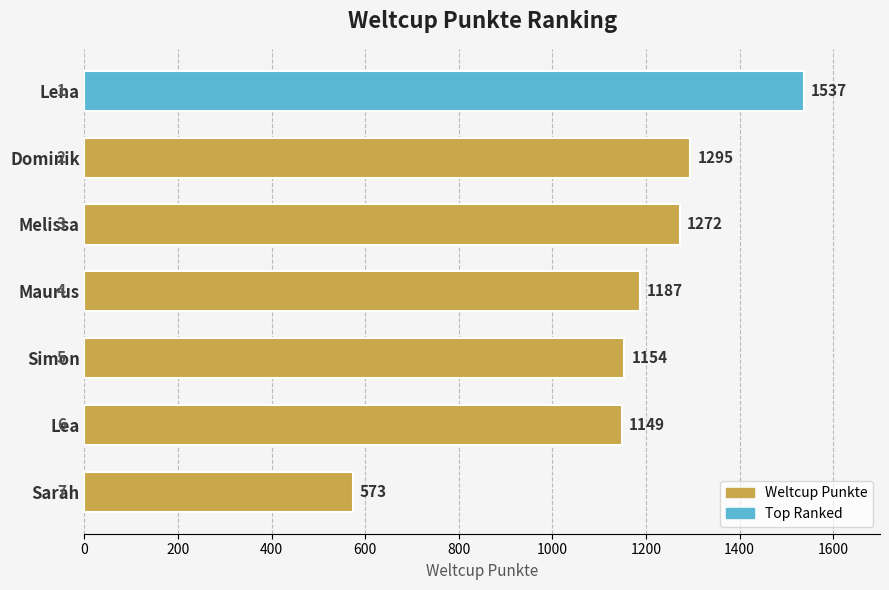

List the labels in order of value, largest first.

Lena, Dominik, Melissa, Maurus, Simon, Lea, Sarah